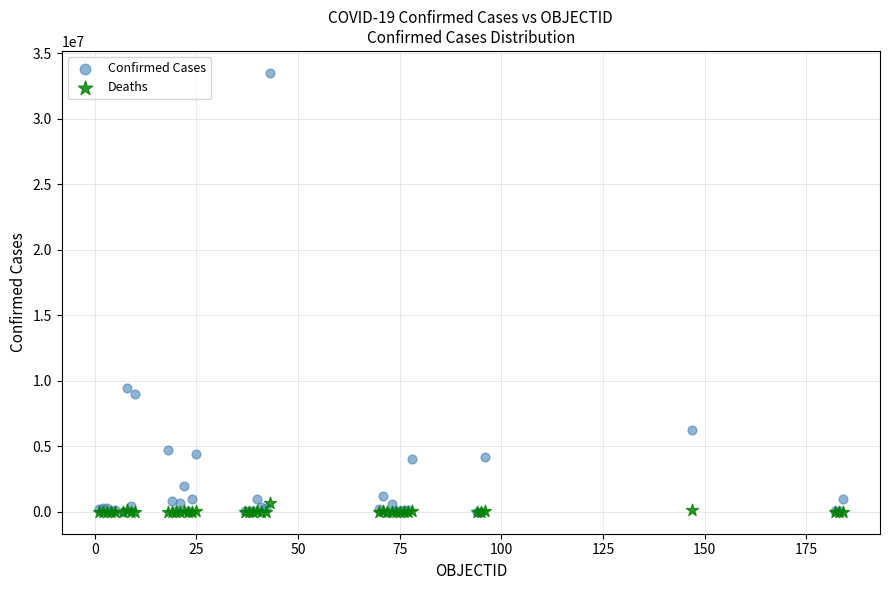

Across all series, what Y value is closest to 16752874?

9465827